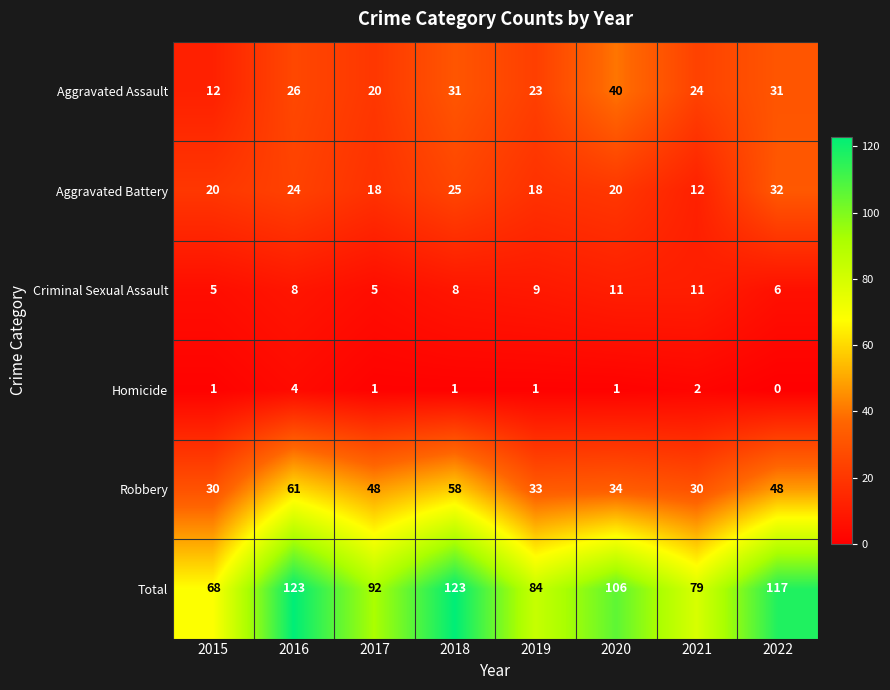

What is the spread (max minus min) of values at 2015?

67